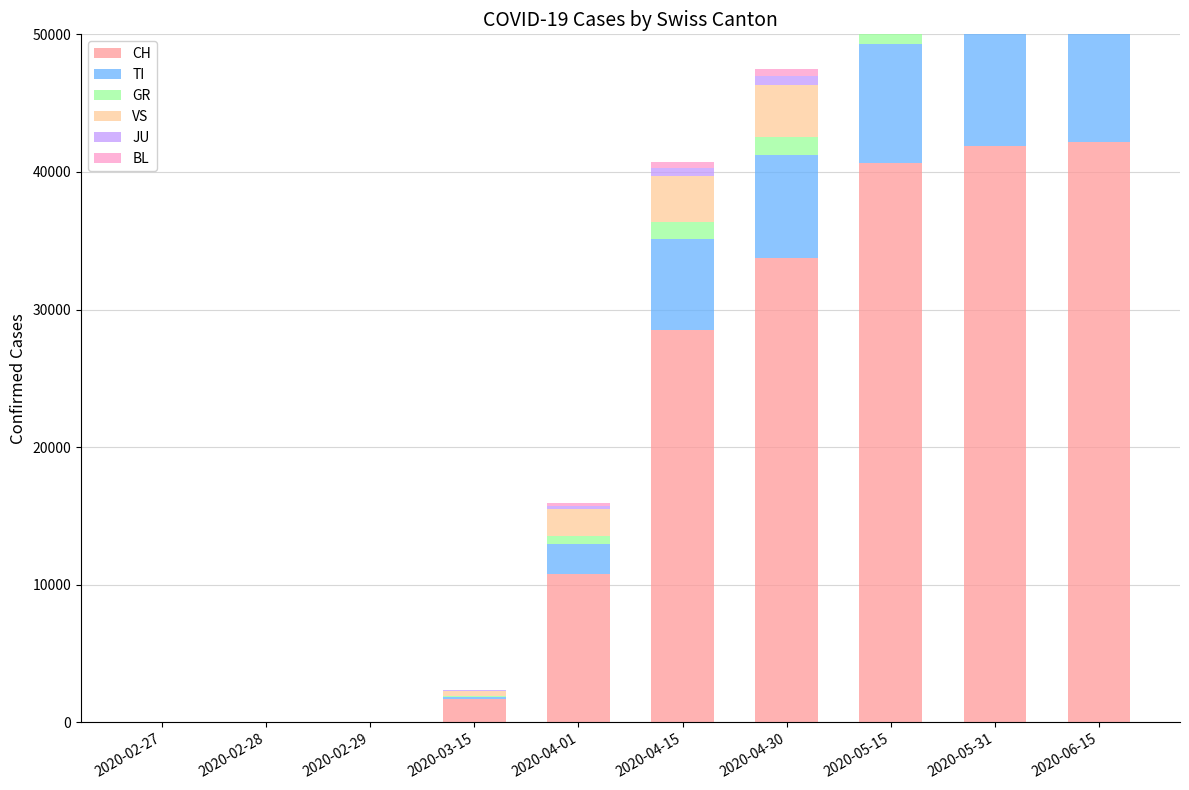

Rank the series at 2020-06-15 from highest to lowest value.

CH, TI, VS, GR, JU, BL